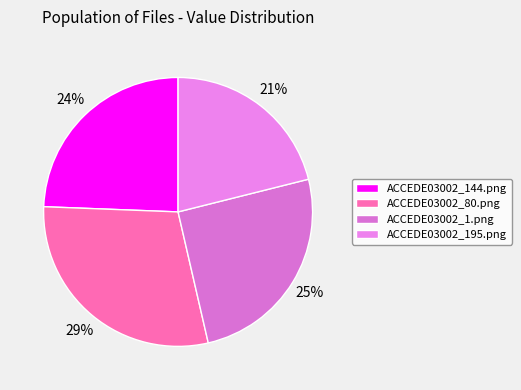

To the nearest percent, what is the difference between the largest and smallest slice percentages?

8%